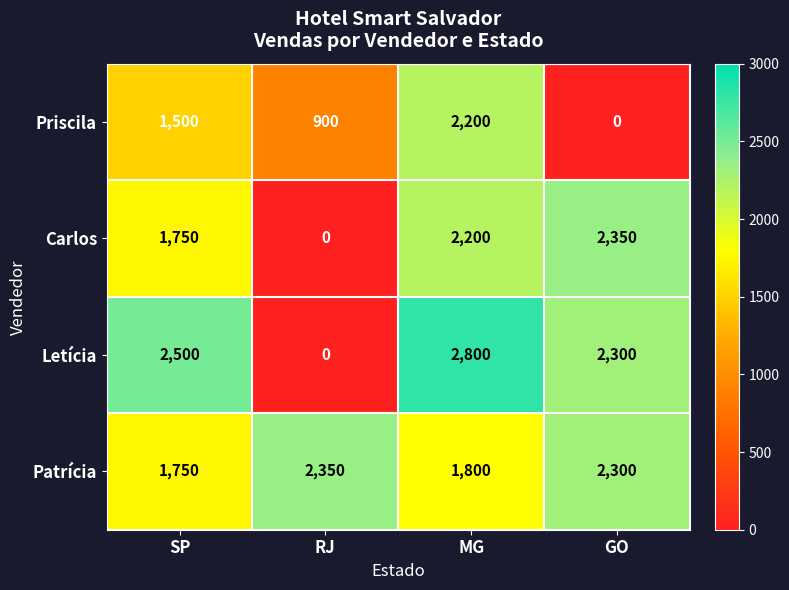

Which series changed the most between MG and GO?

Priscila